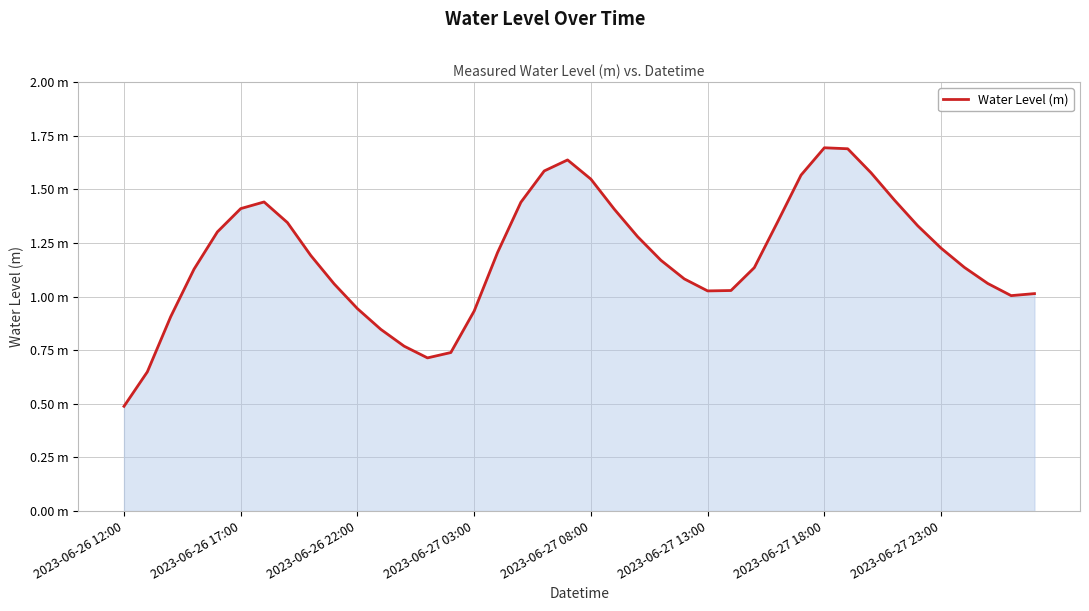

What is the difference between the maximum and minimum values?

1.2